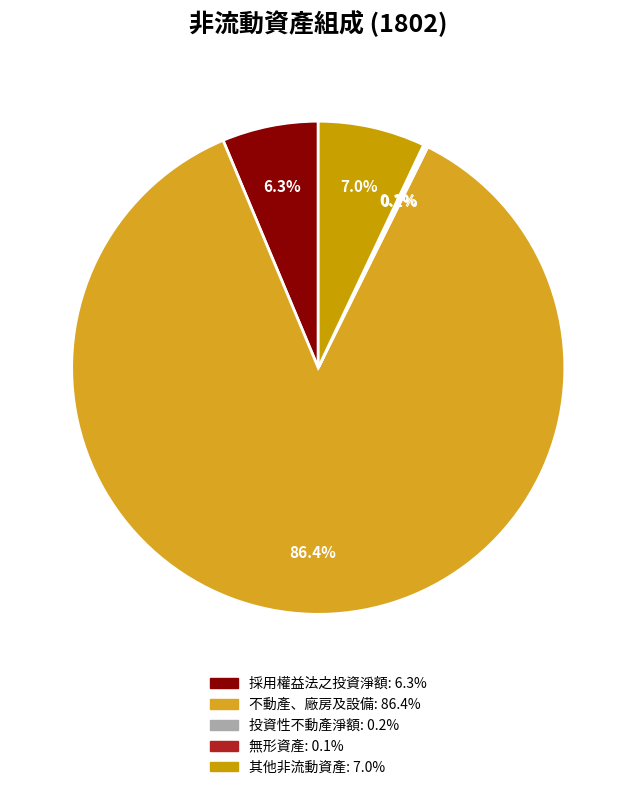

To the nearest percent, what is the difference between the 不動產、廠房及設備 and 其他非流動資產 slice percentages?

79%